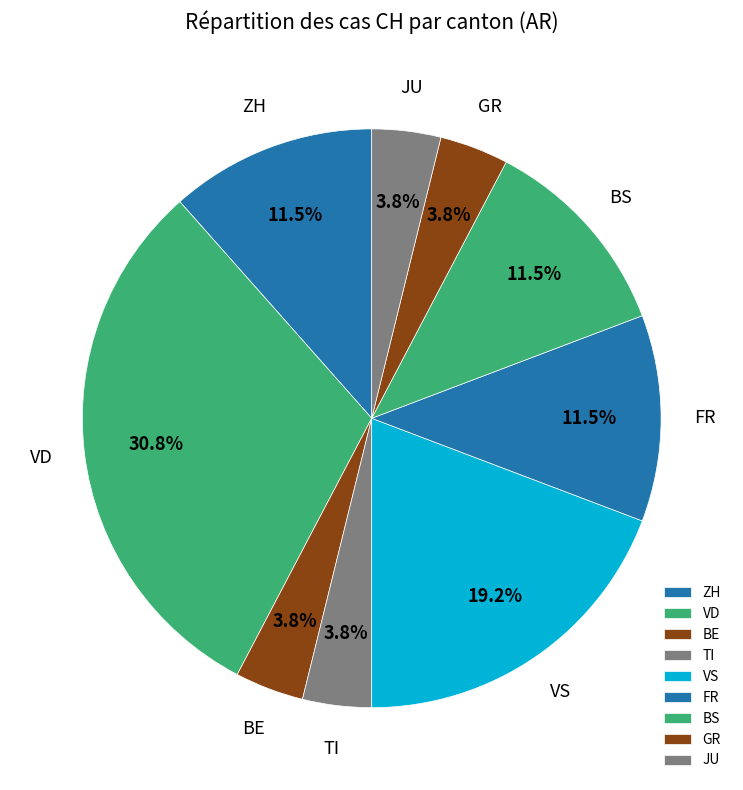

Which category has the biggest portion of the pie?

VD